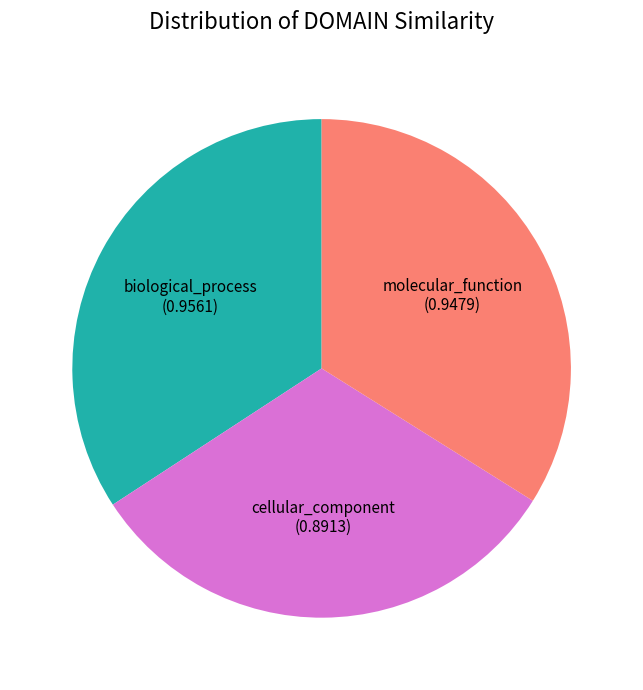

Which category has the smallest portion of the pie?

cellular_component